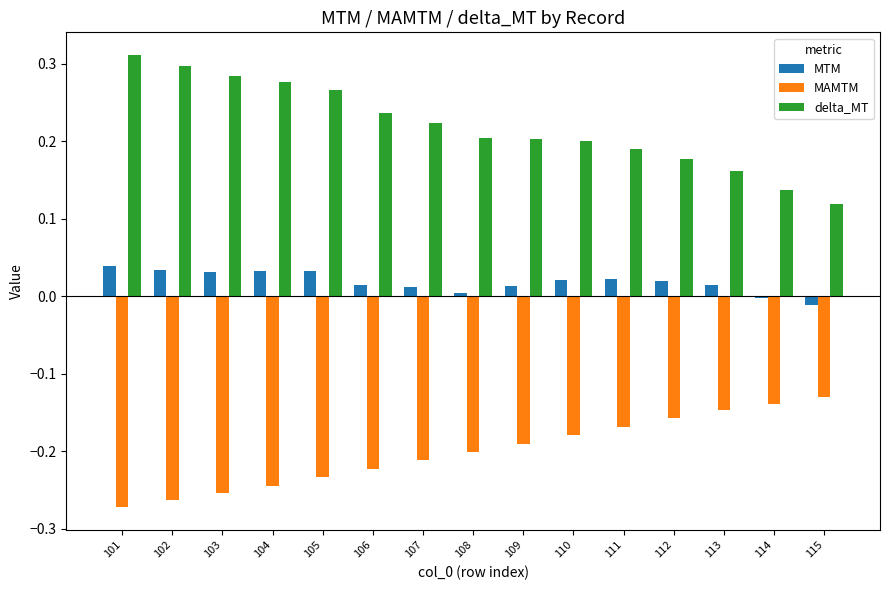

Is the value of MAMTM at 114 greater than the value of delta_MT at 108?

No